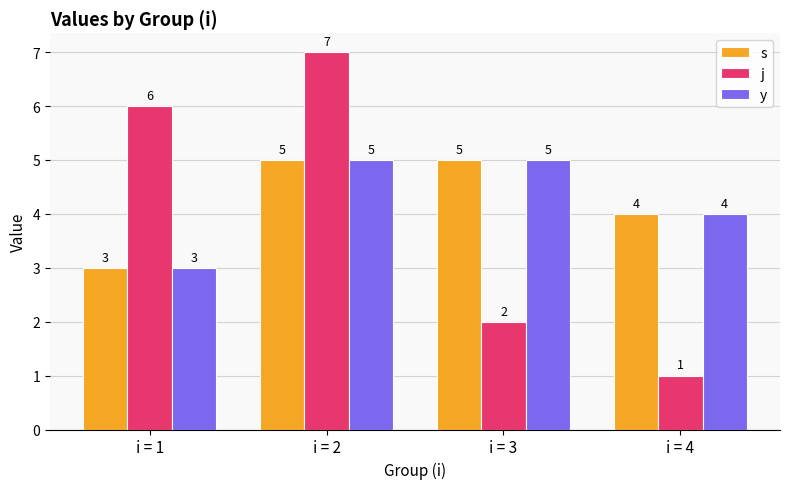

How many values in the y series are below 5?

2